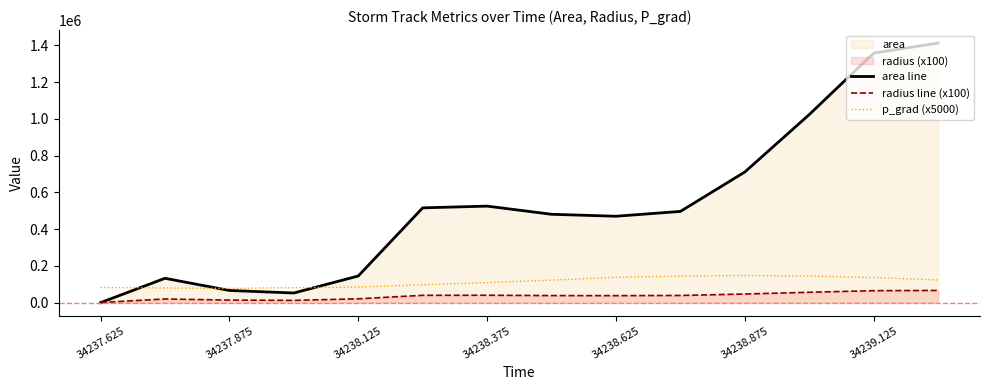

How many lines are shown in the chart?

3